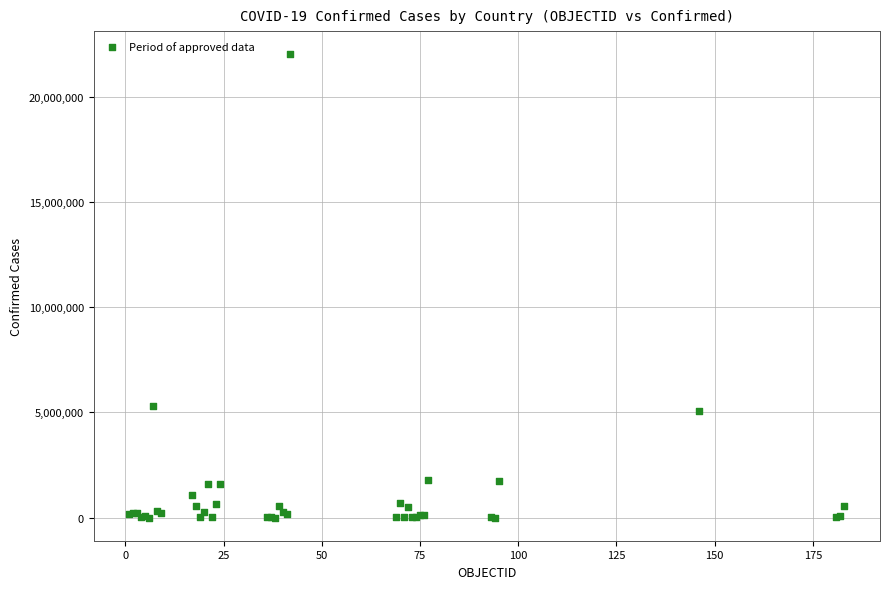

What Y value in the scatter plot is closest to 11009954?

5315348